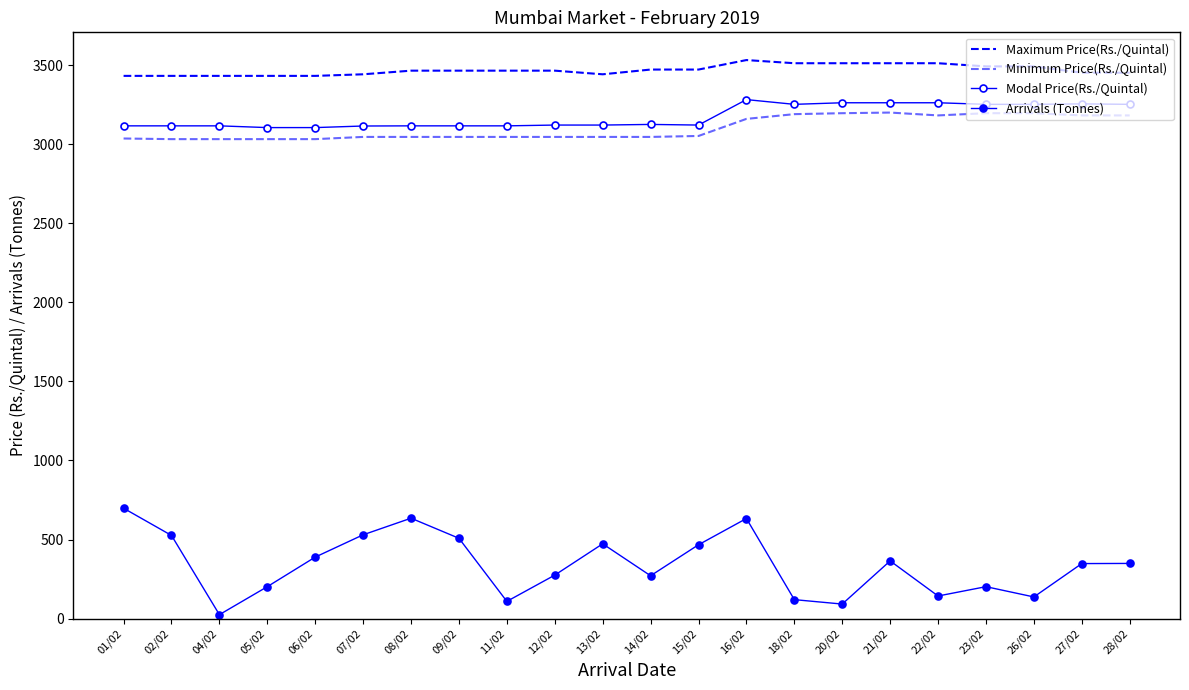

What is the difference between the highest and lowest values at 11/02?

3356